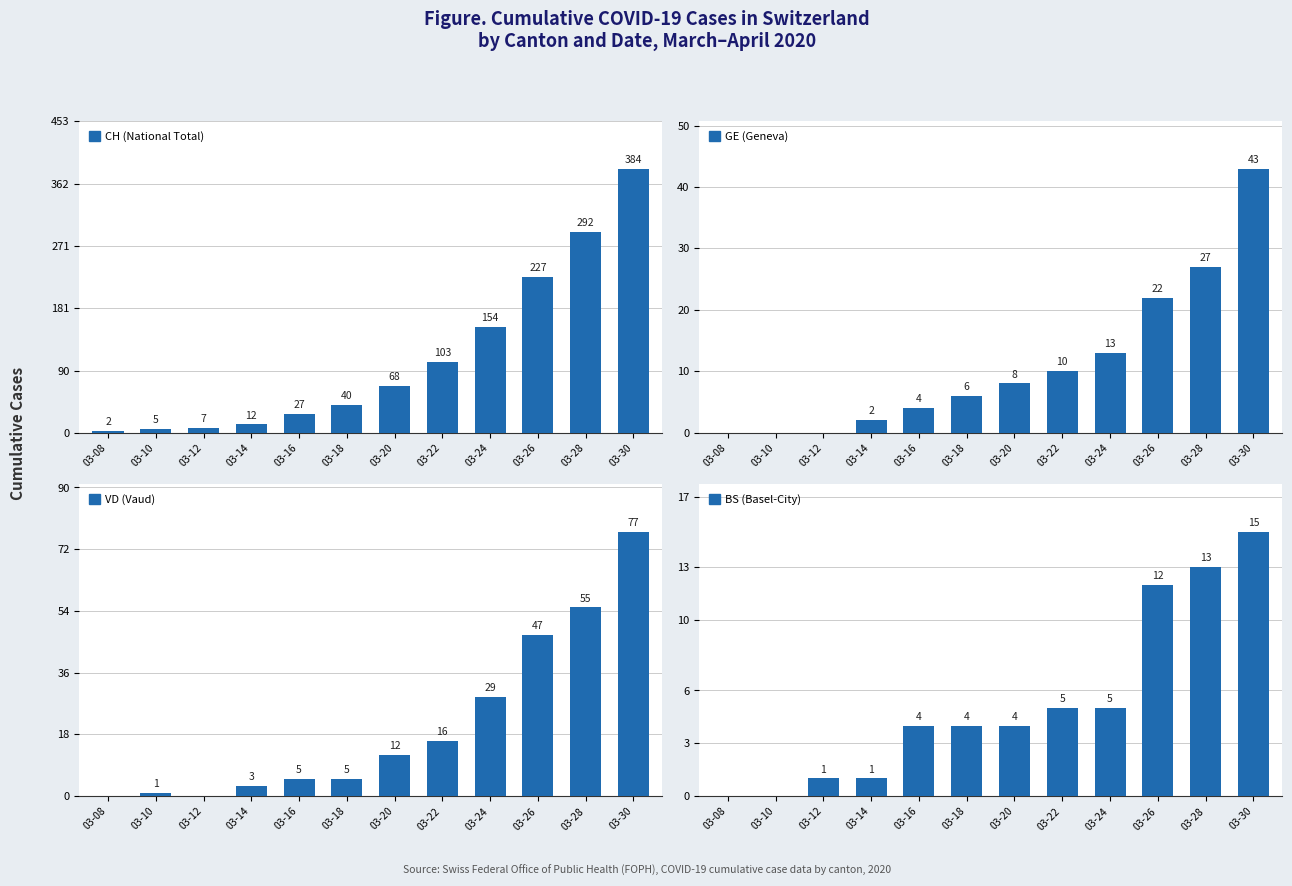

The BS (Basel-City) series shows 5 at 03-24. True or false?

True